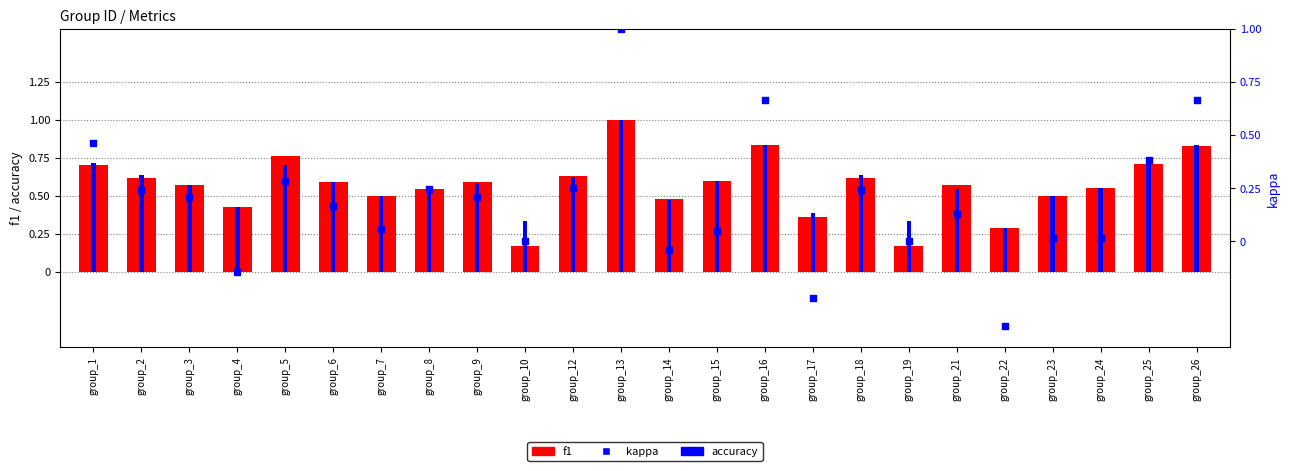

What is the total value across all series at group_17?

0.5